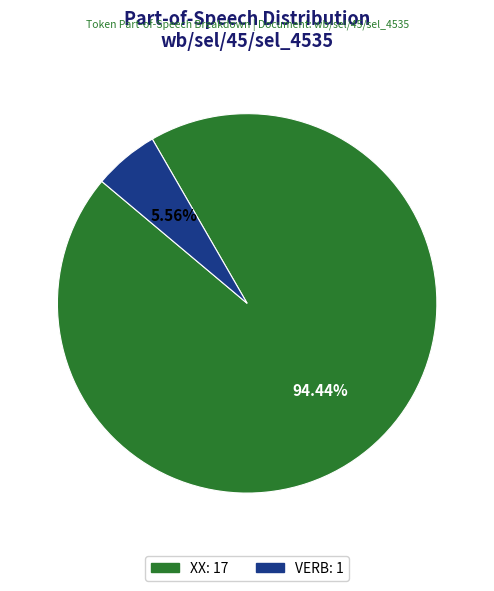

Does any single category account for the majority?

Yes